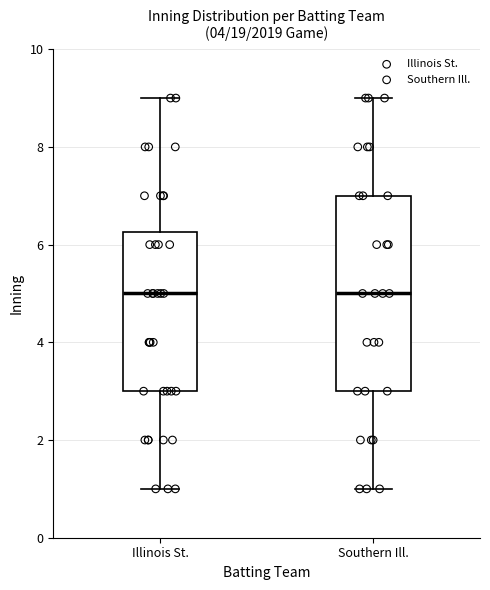

Reading left to right, read every box against the y-axis: the position of its median line, the range the box covers, and the ends of its whiskers. The values are not printed on the chart, so give them approximately, as read against the axis.

Illinois St.: median 5.0, box 3.0 to 6.2, whiskers 1.0 to 9.0
Southern Ill.: median 5.0, box 3.0 to 7.0, whiskers 1.0 to 9.0